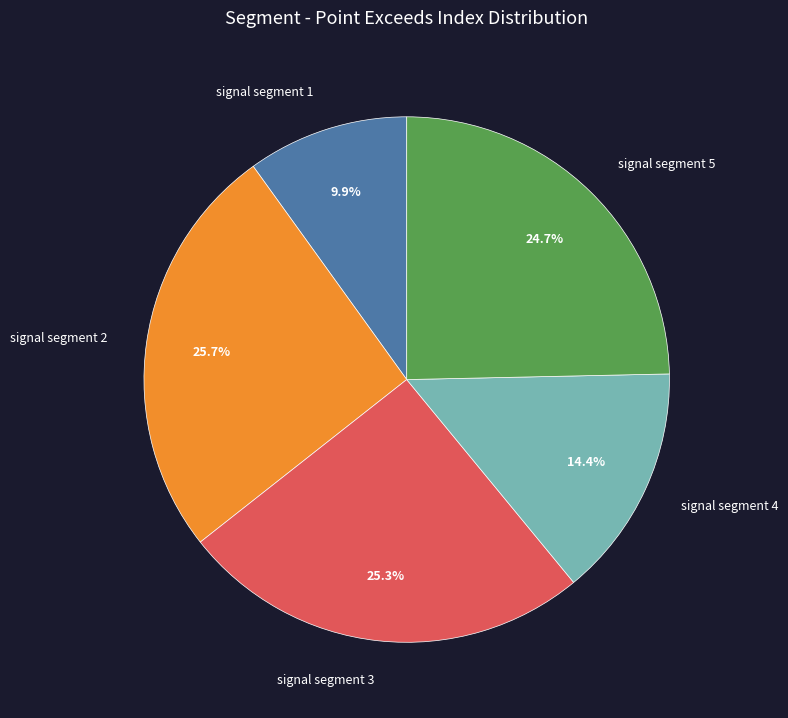

What is the total percentage of signal segment 2 and signal segment 4?

40.1%